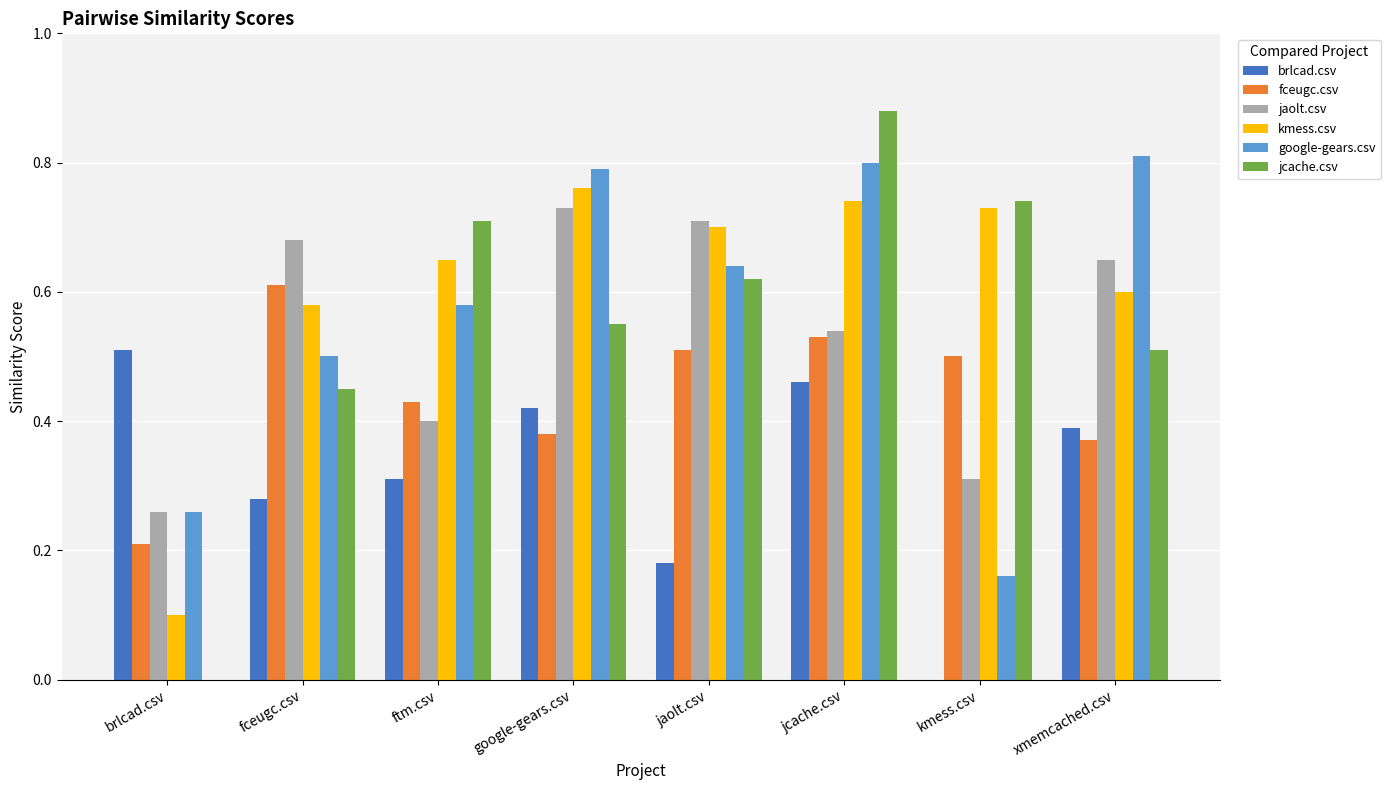

What is the total value across all series at jaolt.csv?

3.4